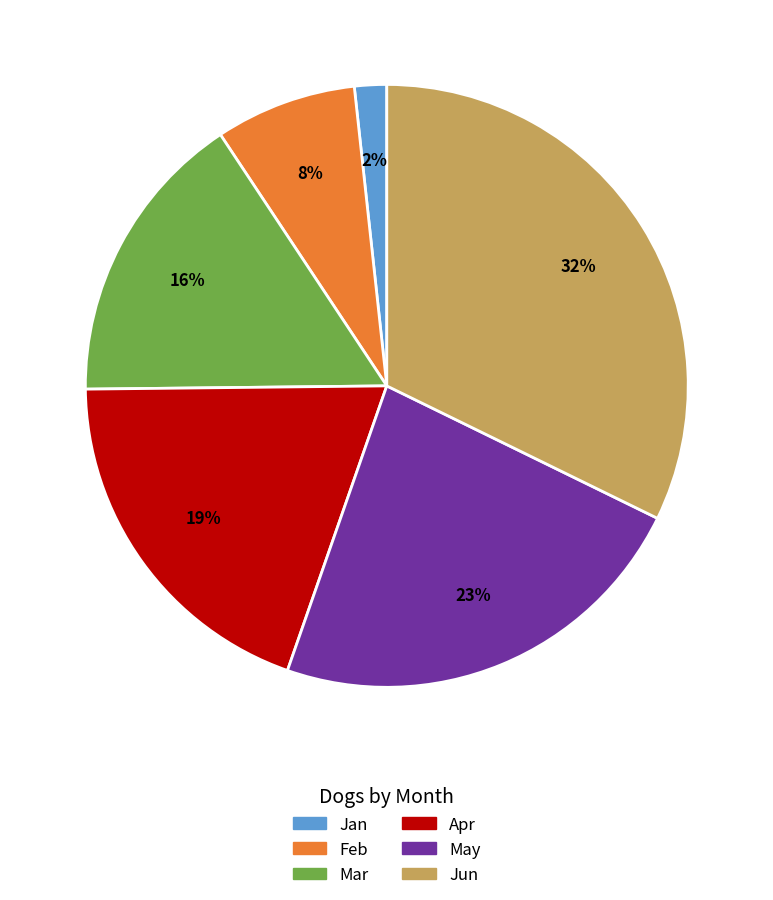

Rank the categories by value from lowest to highest.

Jan, Feb, Mar, Apr, May, Jun